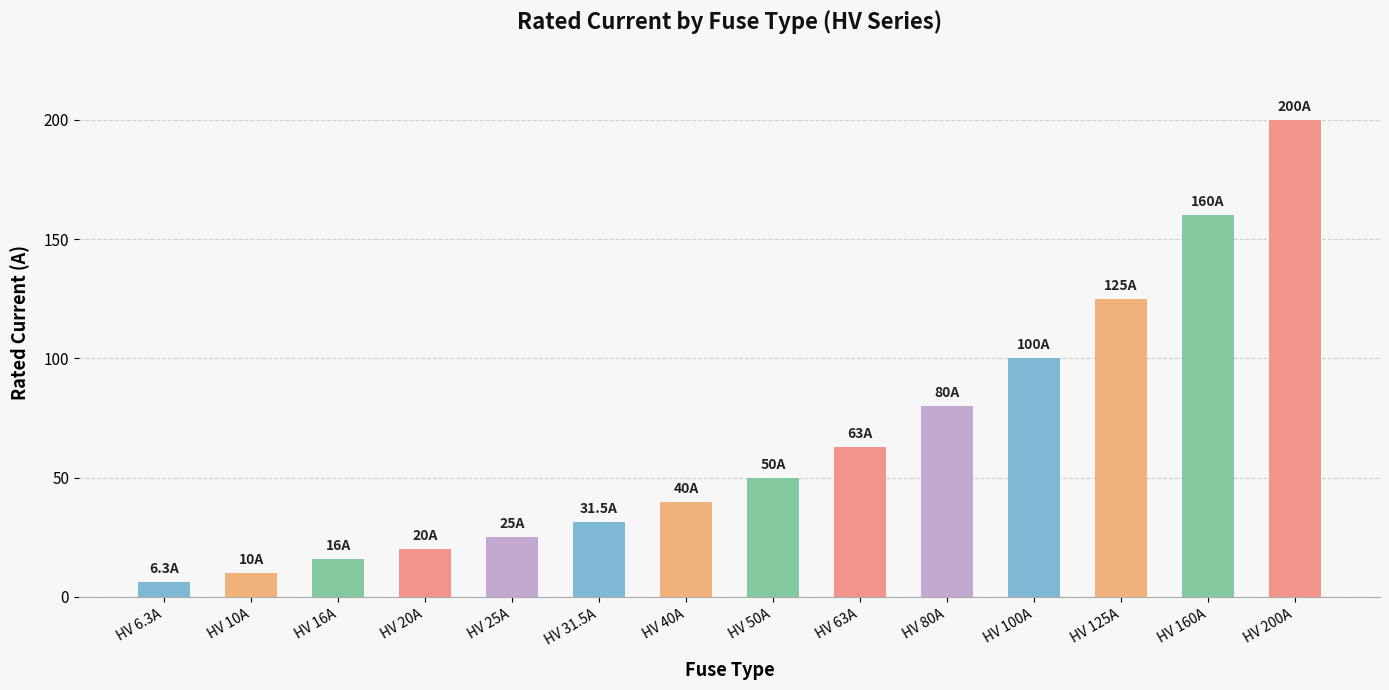

Where is the data nearest to the value 103?

HV 100A